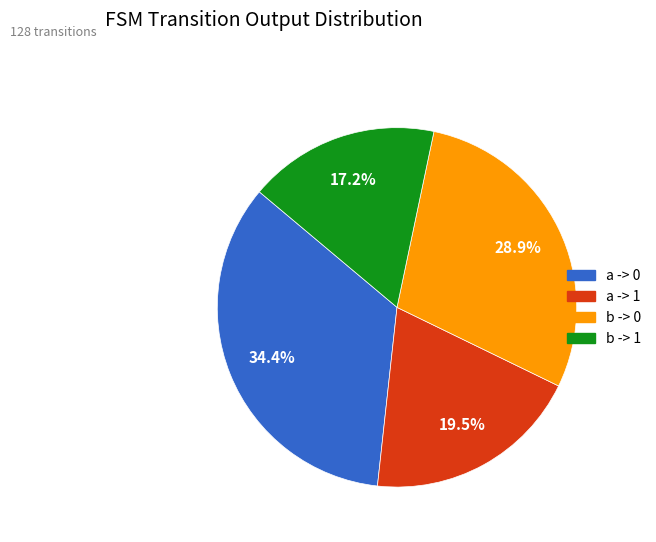

Which slice is the largest?

a -> 0